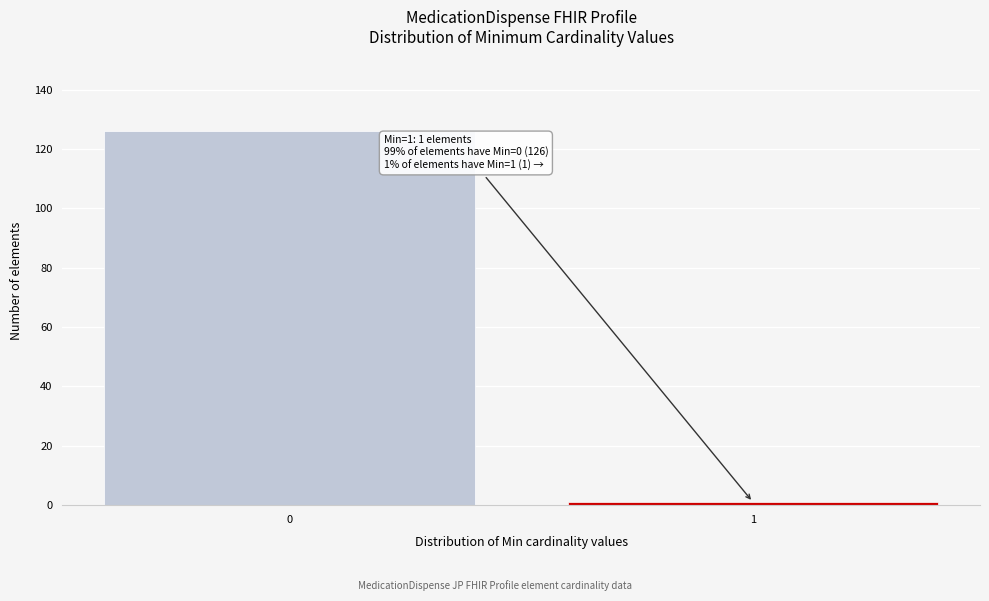

Reading right to left, what are all the values shown in this chart?

1	126